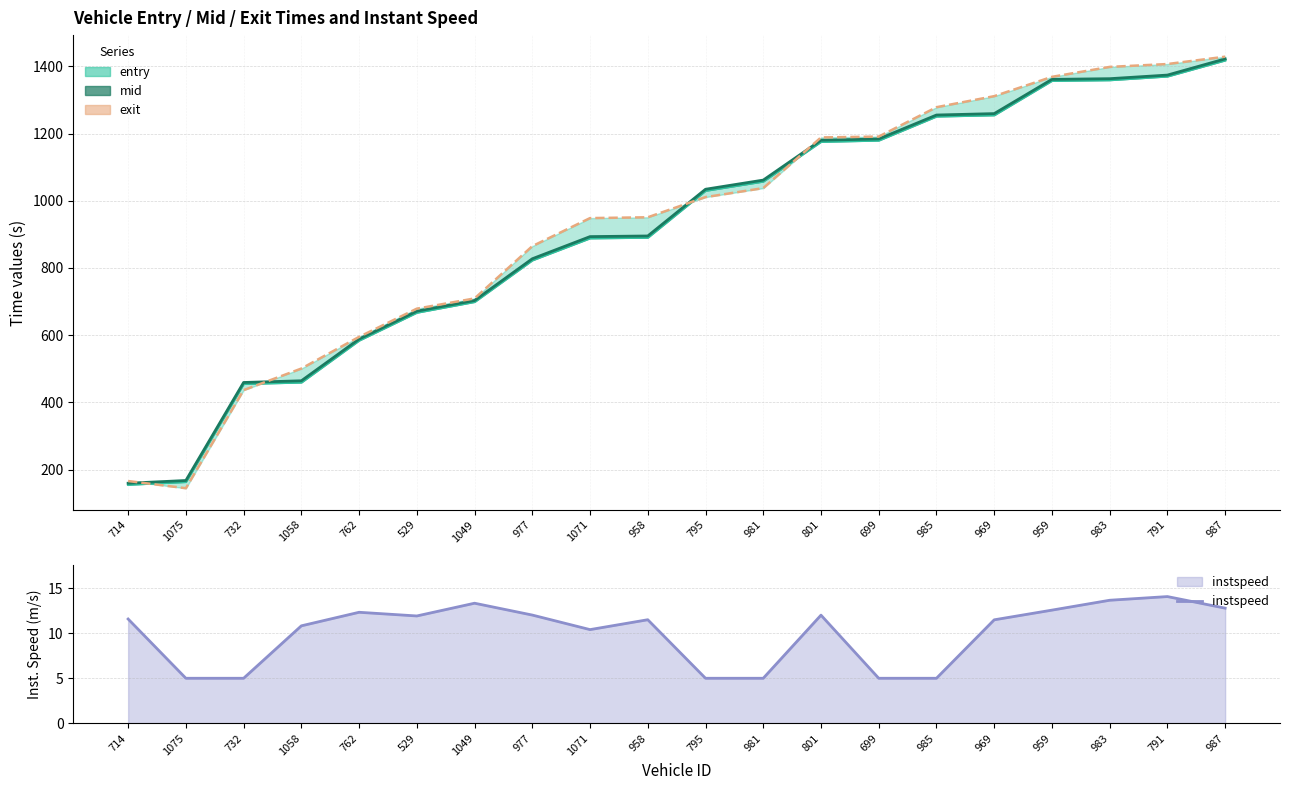

Where is the first local maximum for instspeed?

762